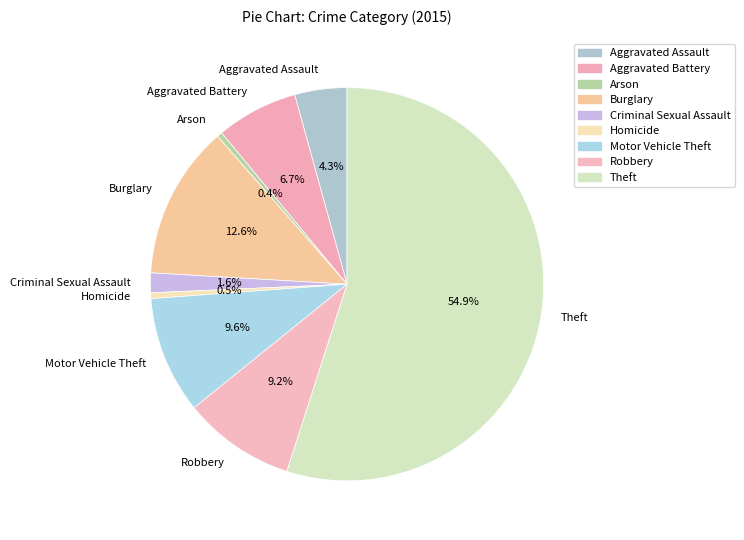

How many slices are in this pie chart?

9